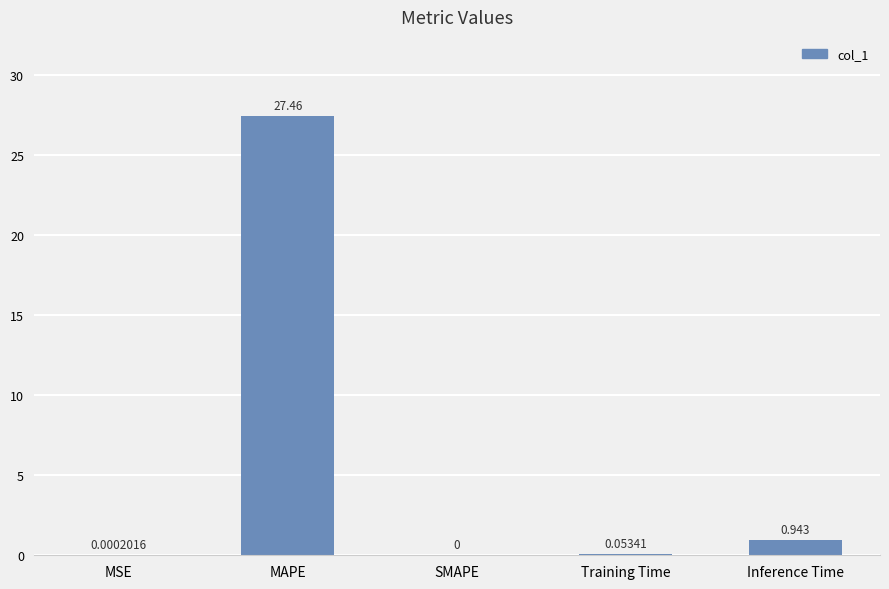

Which has a higher value, MAPE or Training Time?

MAPE